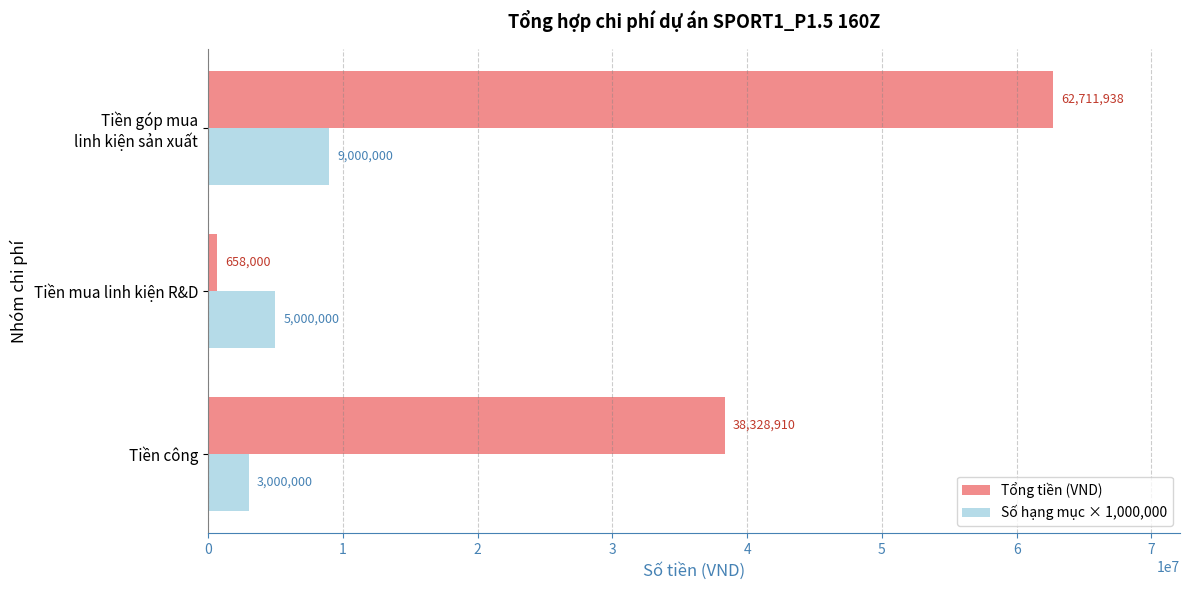

What is the highest value of the Tổng tiền (VND) series?

62711938